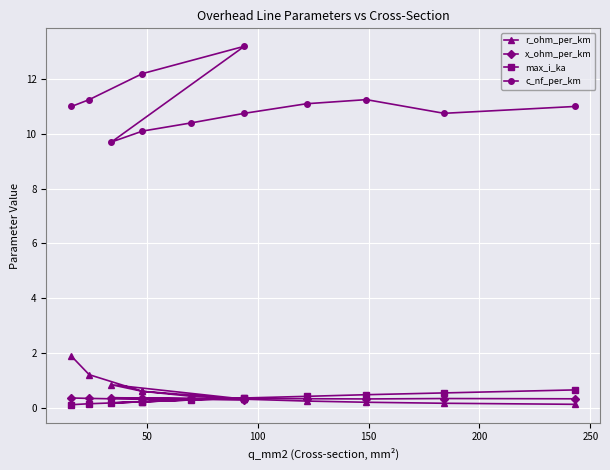

What is the difference between the maximum and minimum values in the max_i_ka series?

0.5